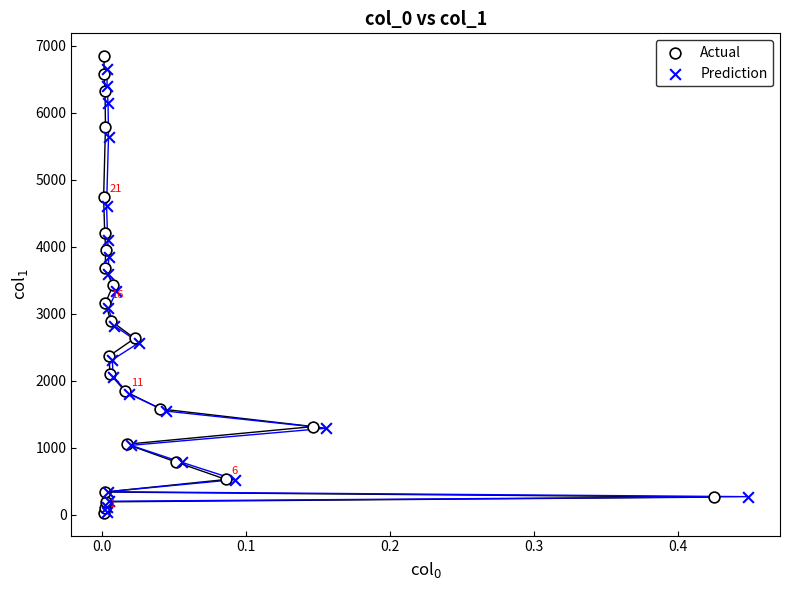

Which series has the largest Y range (max minus min)?

Actual